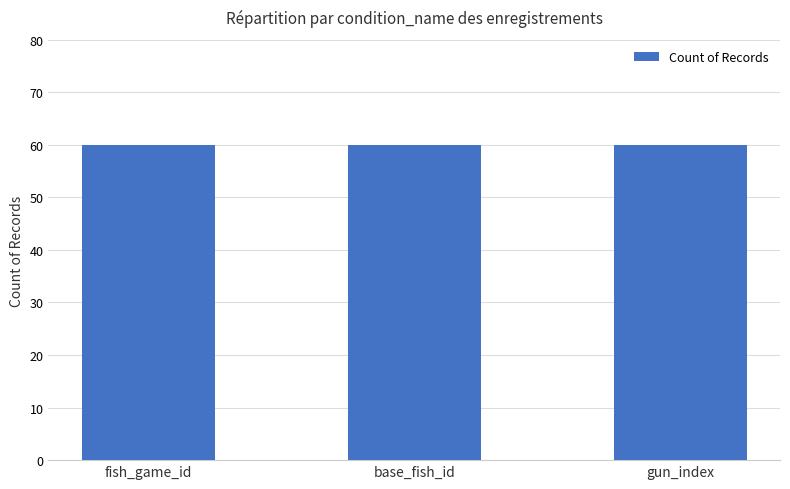

What is the label of the 3rd bar from the right?

fish_game_id